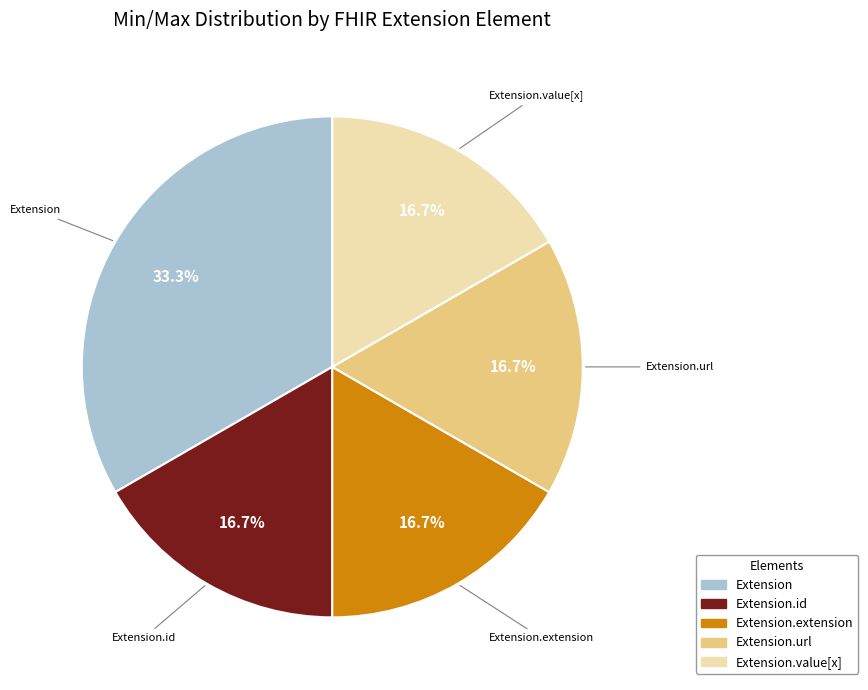

Is there any slice that represents more than half of the pie?

No